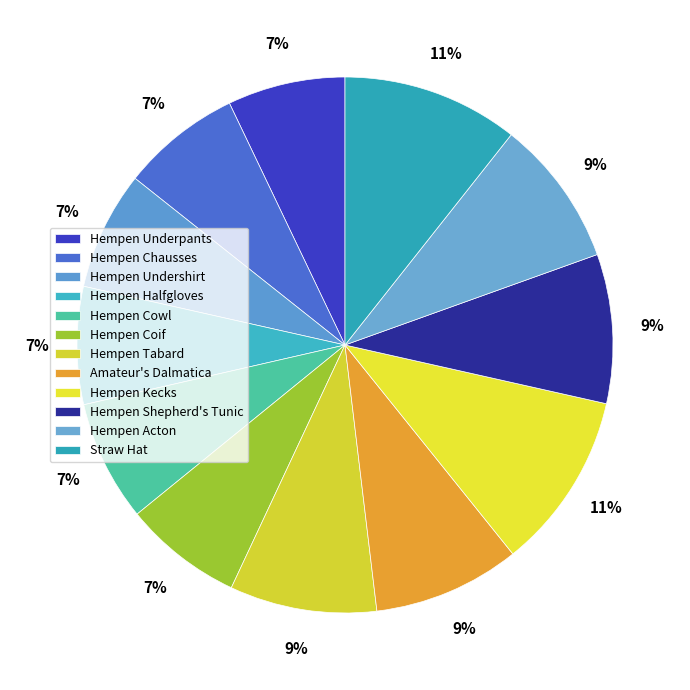

To the nearest percent, what is the average slice percentage?

8%